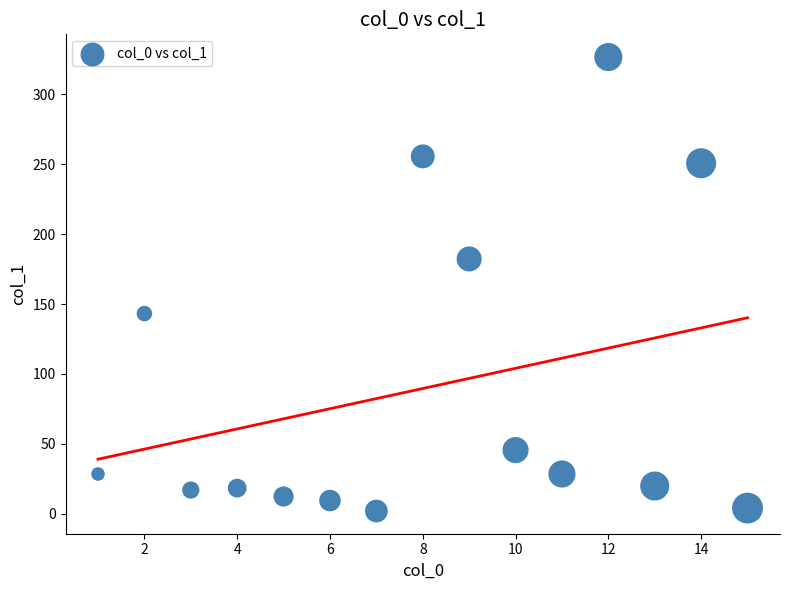

What is the range of X values (max minus min)?

14.0